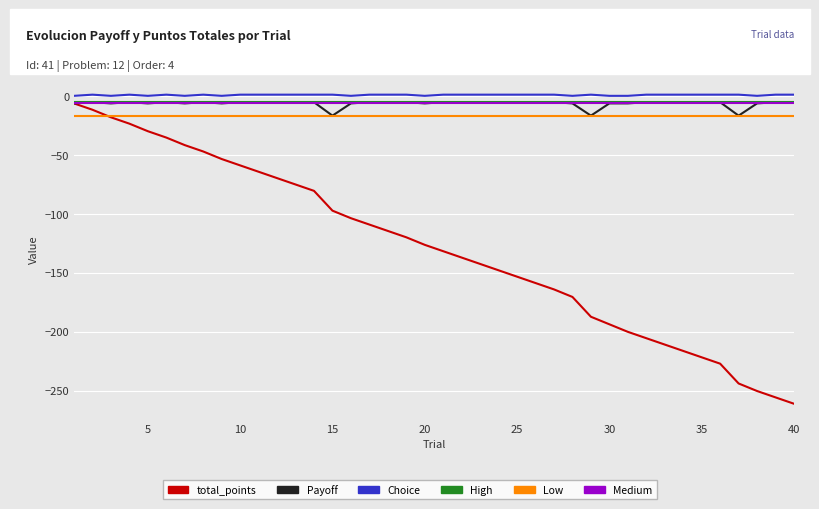

What is the minimum value shown in the chart?

-261.2